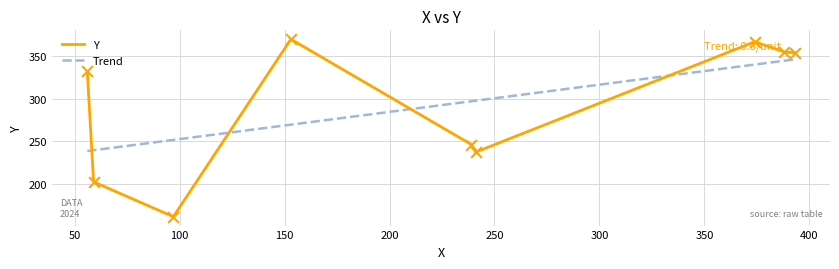

What is the change in value from 393 to 388?

+1